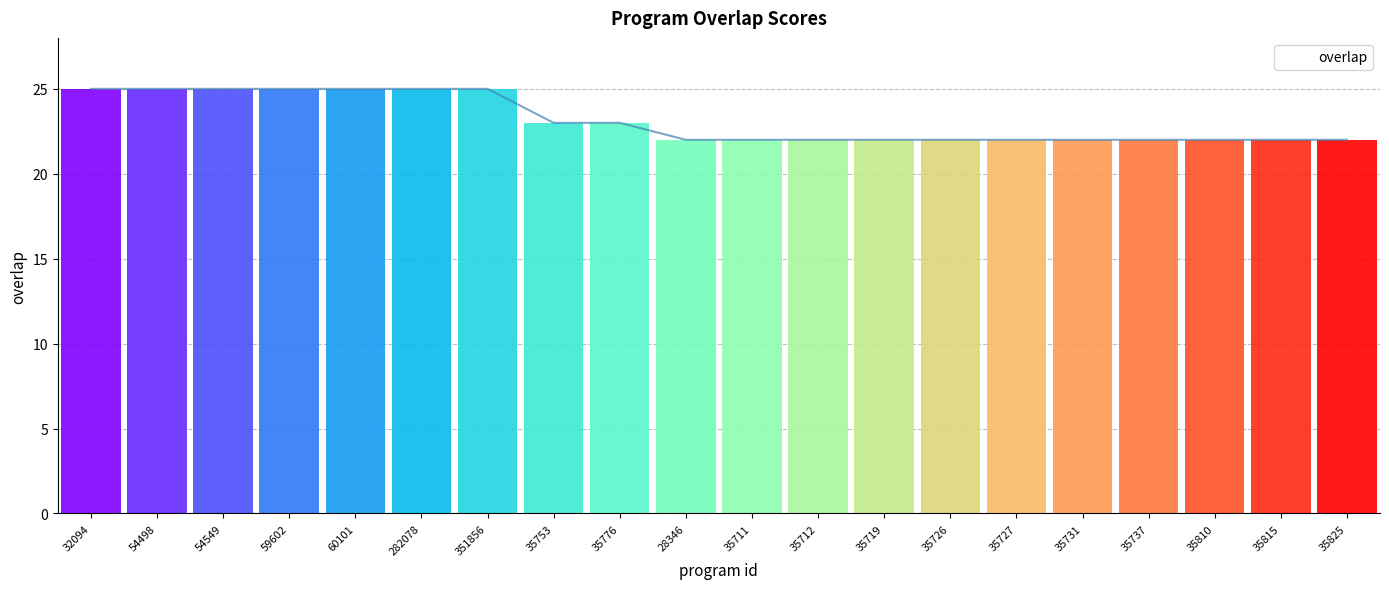

What is the difference between the values at 282078 and 35712?

3